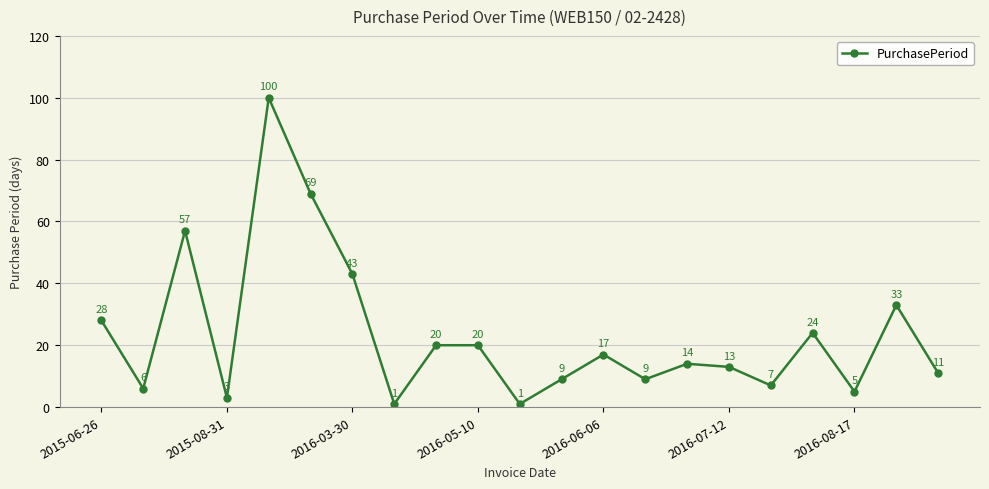

Does the chart have visible grid lines?

Yes